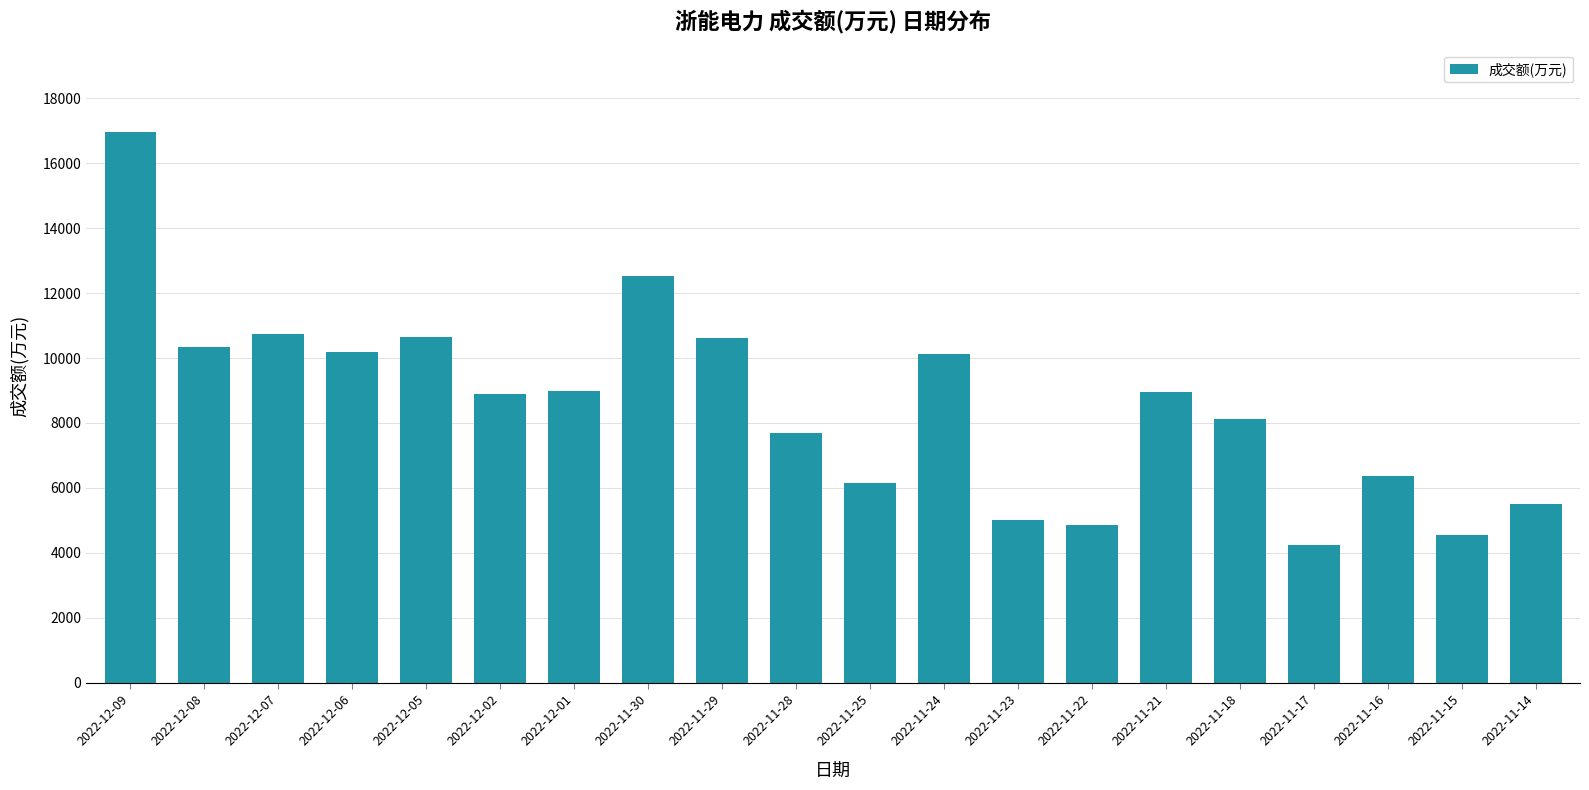

What is the label of the 17th bar from the right?

2022-12-06